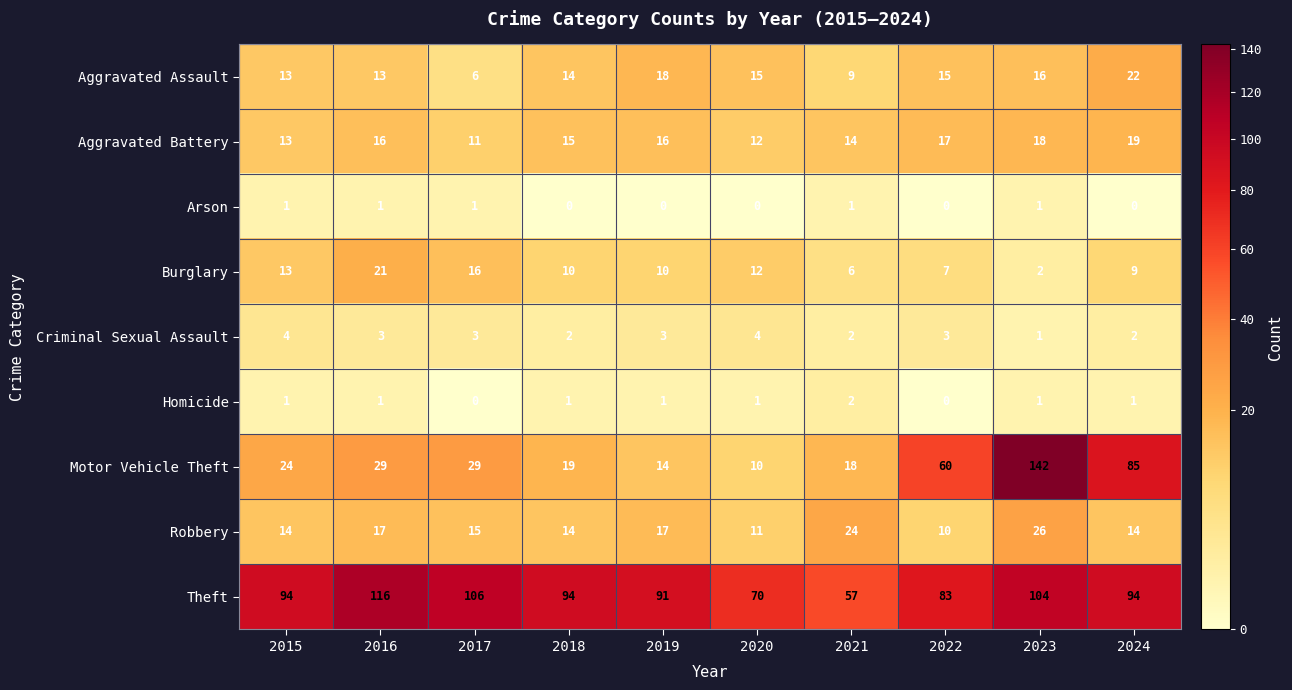

Which series changed the most between 2016 and 2022?

Theft